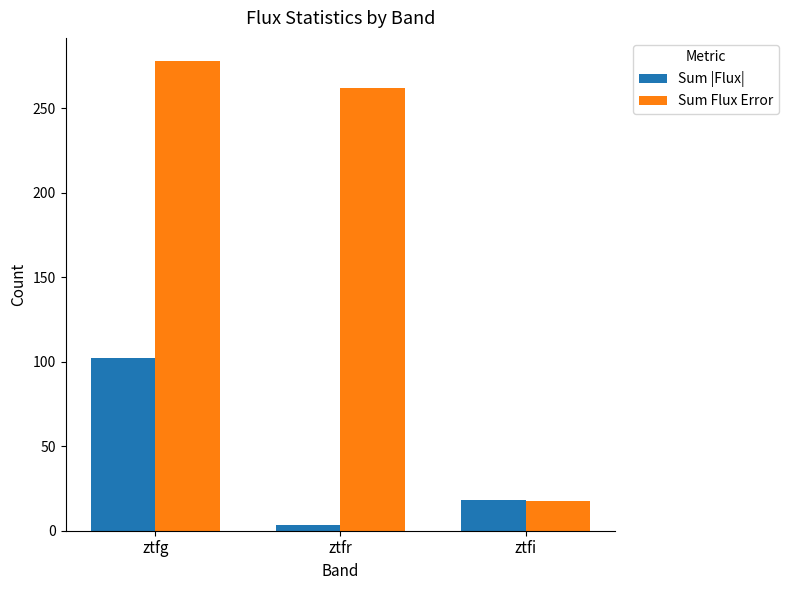

Which category has the highest value in the Sum Flux Error series?

ztfg